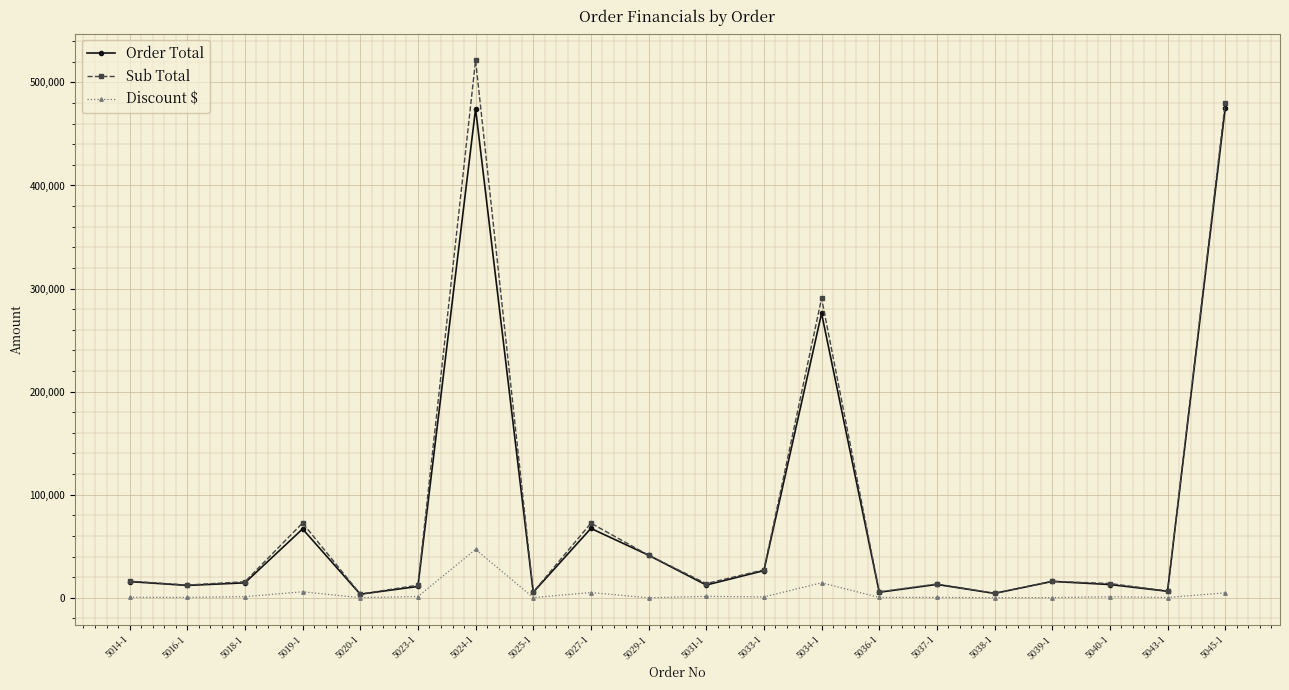

Rank the series by their maximum value, from highest to lowest.

Sub Total, Order Total, Discount $